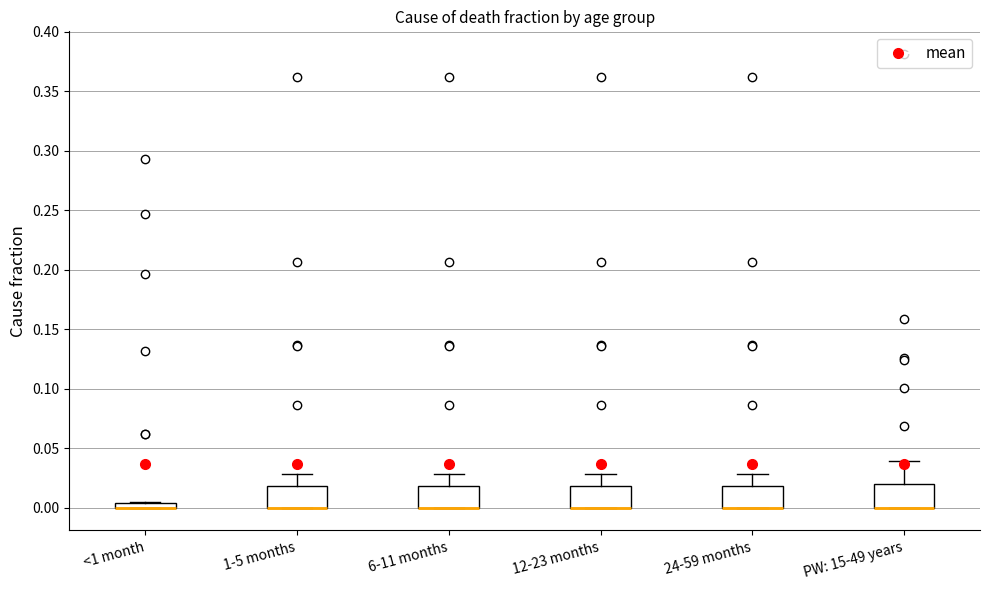

Where does the upper whisker of the box for 1-5 months end on the y-axis? The values are not printed on the chart, so give them approximately, as read against the axis.

0.030